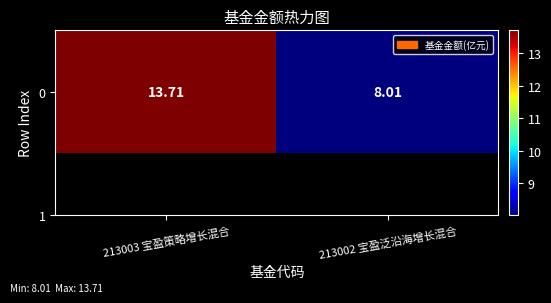

Reading right to left, what are all the values shown in this chart?

8.0	13.7